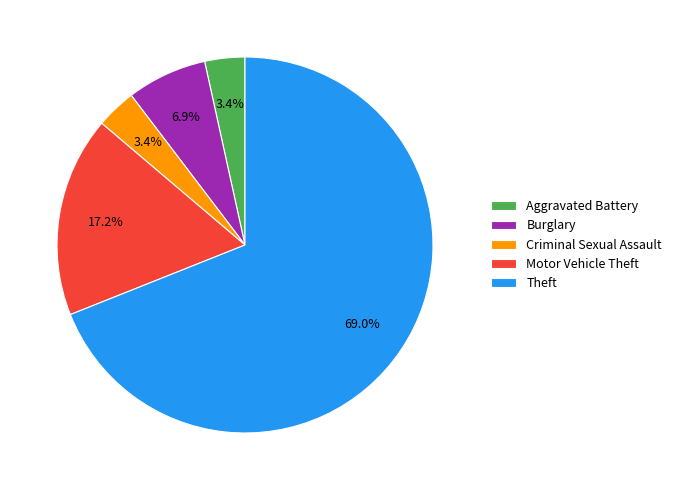

What percentage is the Criminal Sexual Assault slice, to the nearest percent?

3%